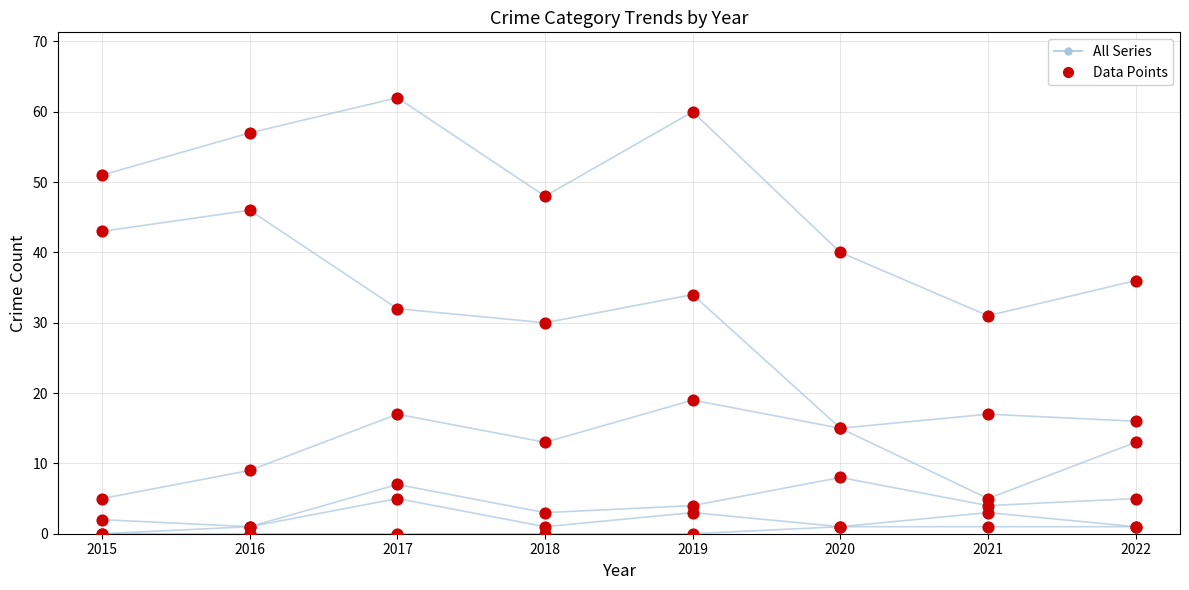

What is the total value across all series at 2021?

61